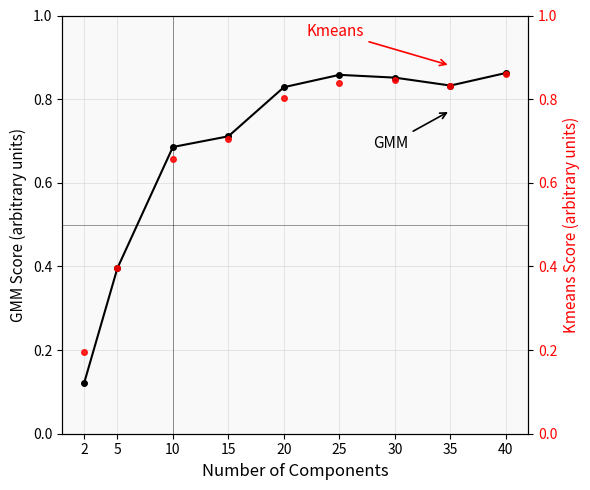

Is this an area chart (filled region under the line)?

No